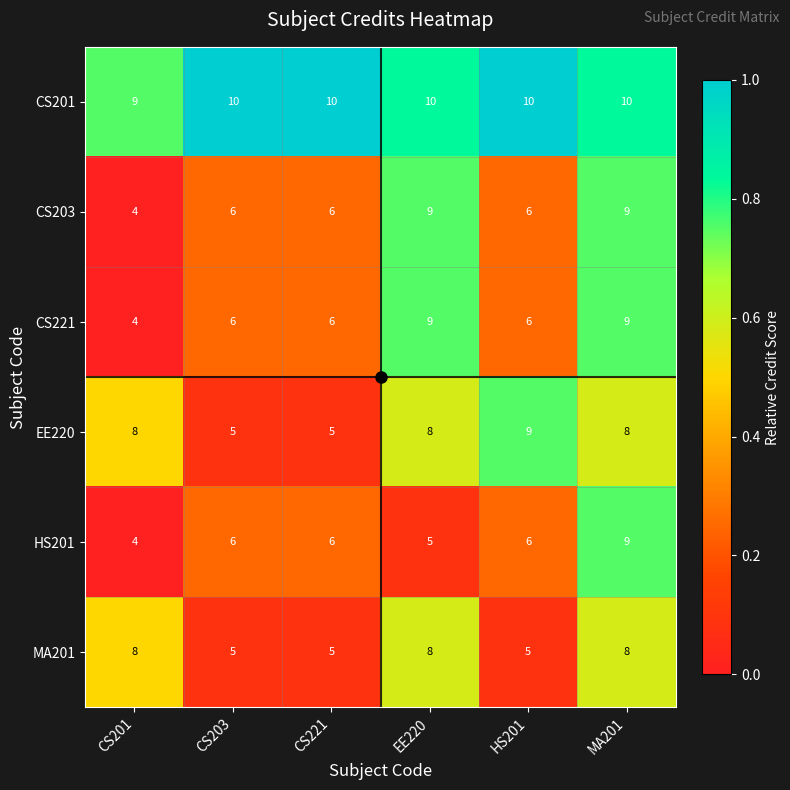

The value of MA201 at CS221 is 5. True or false?

True